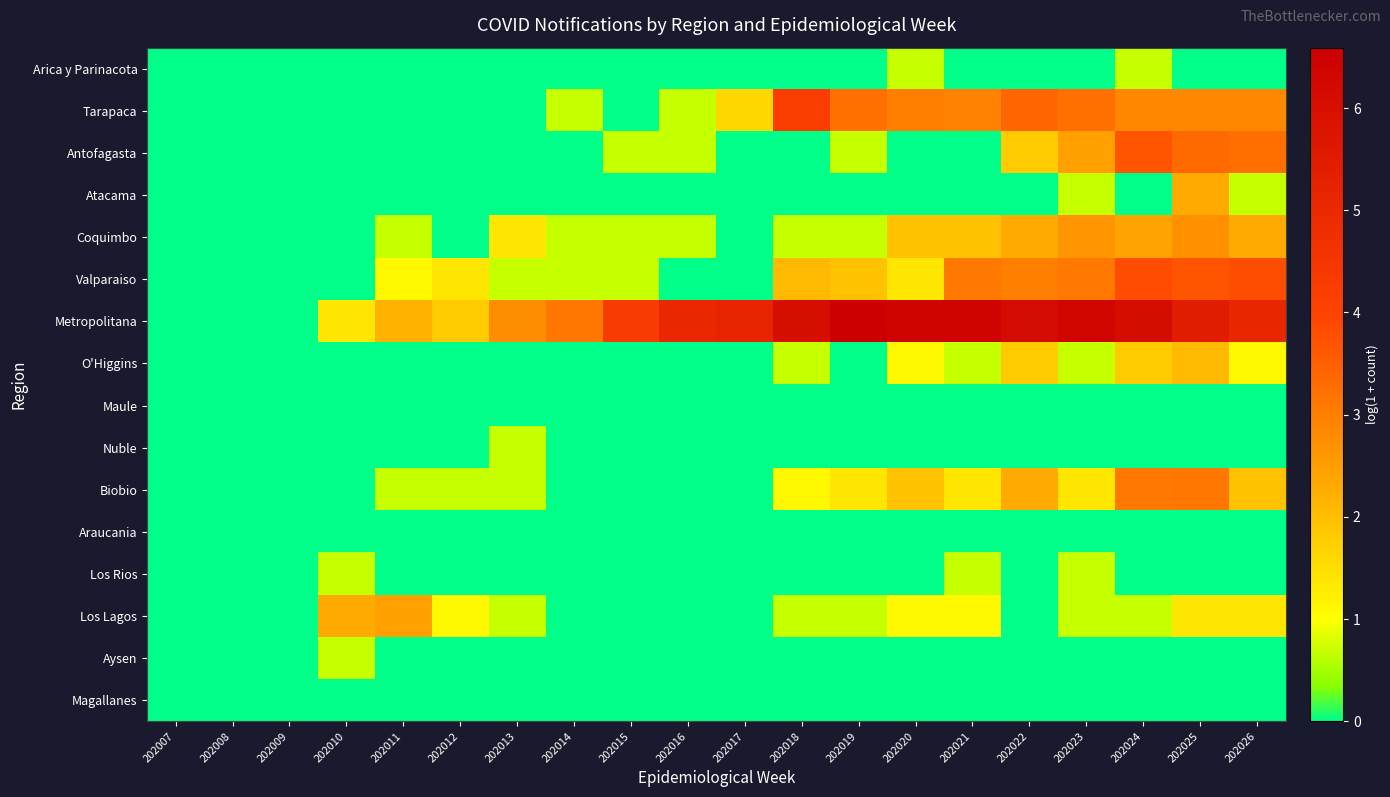

Rank the series at 202023 from lowest to highest value.

Arica y Parinacota, Maule, Nuble, Araucania, Aysen, Magallanes, Atacama, O'Higgins, Los Rios, Los Lagos, Biobio, Antofagasta, Coquimbo, Valparaiso, Tarapaca, Metropolitana